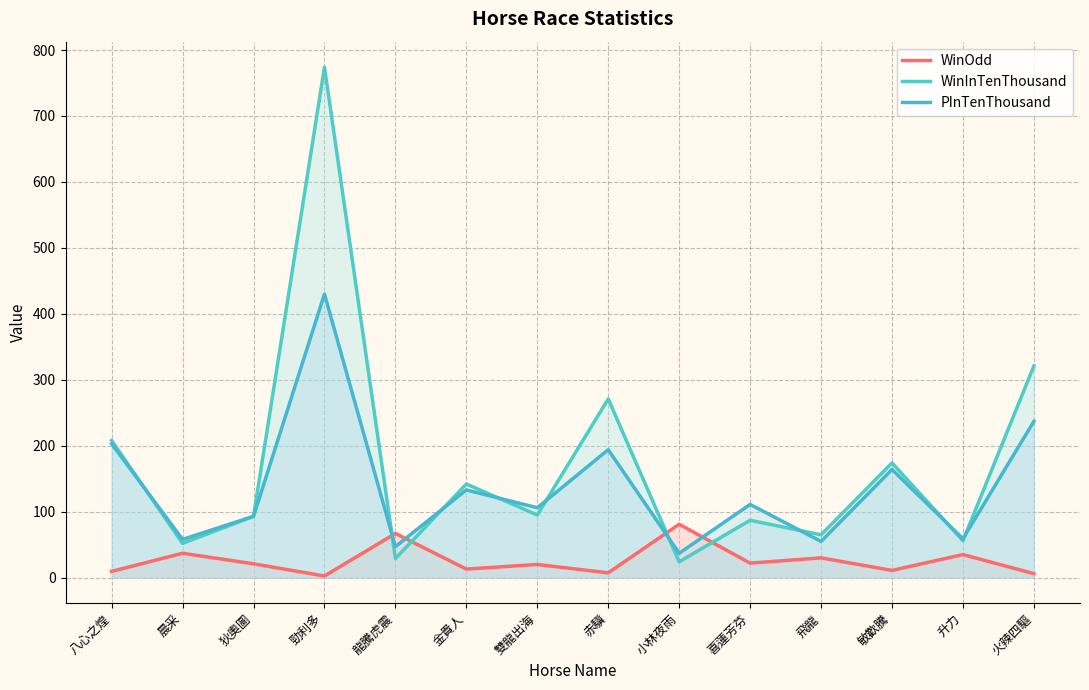

True or false: PInTenThousand has more than 1 interior local peaks.

True